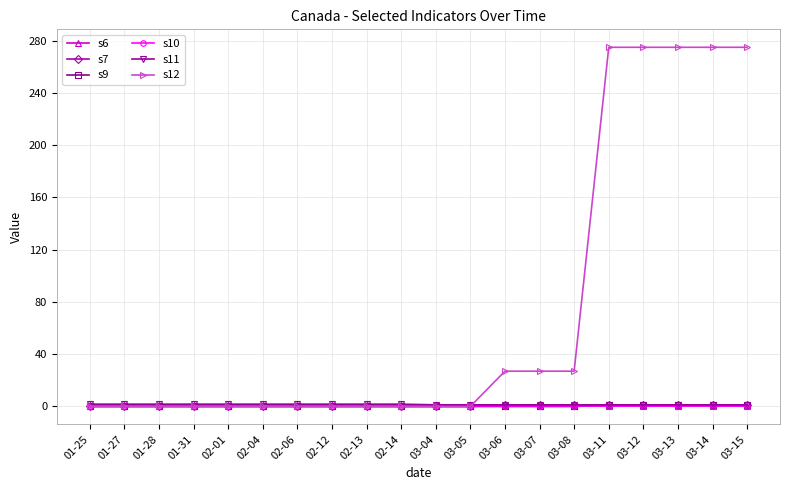

True or false: s9 and s7 intersect in this chart.

False